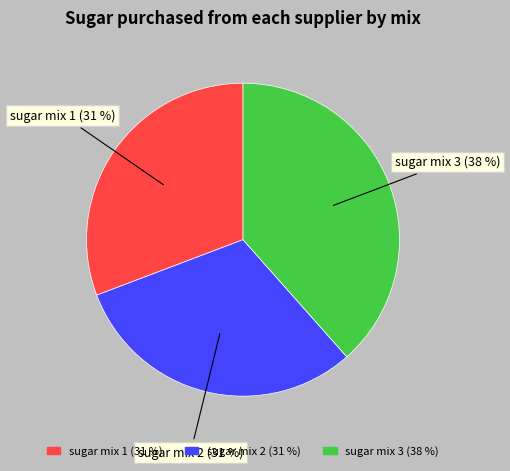

Is the sum of sugar mix 1 and sugar mix 2 greater than half?

Yes